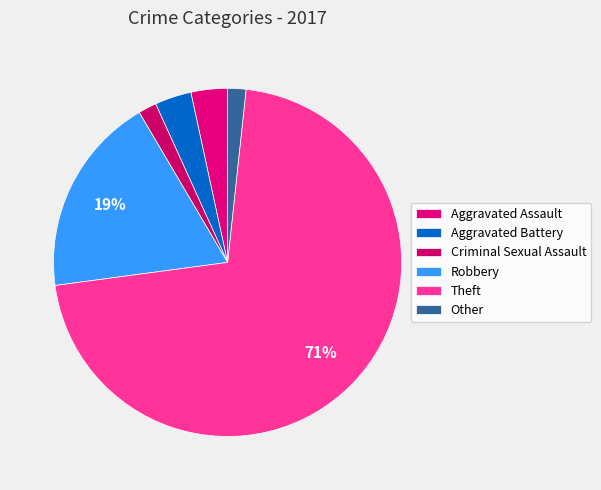

Count the number of slices in the pie.

6